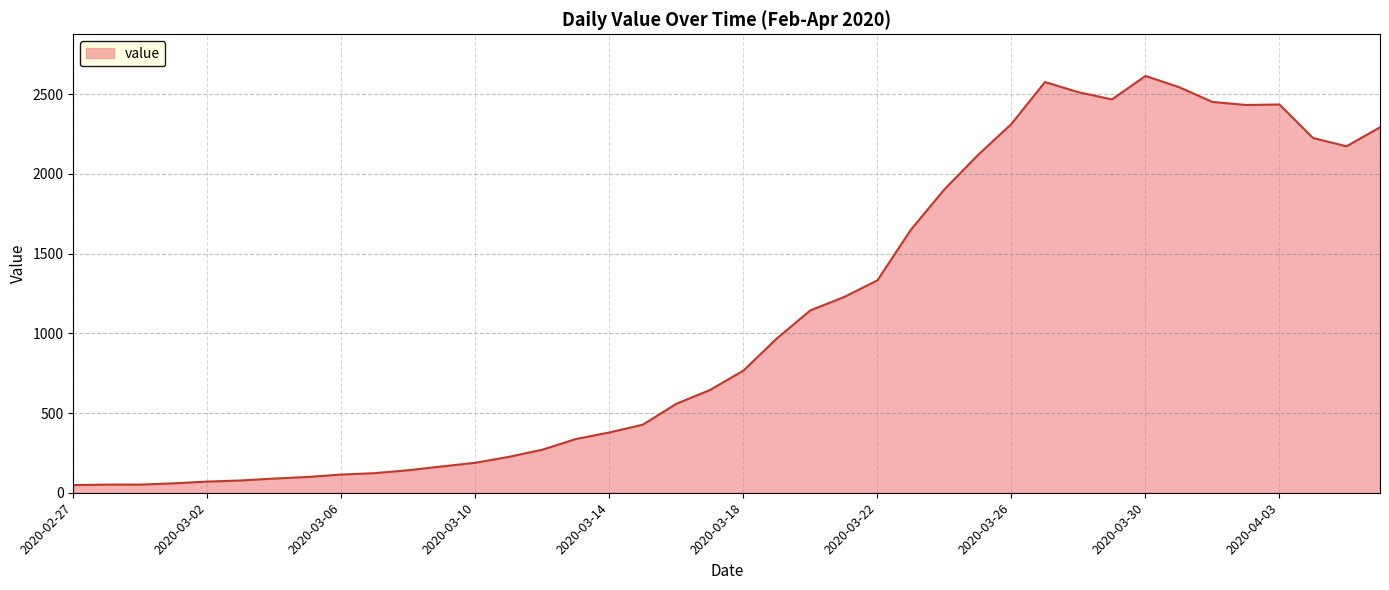

What is the greatest value displayed?

2614